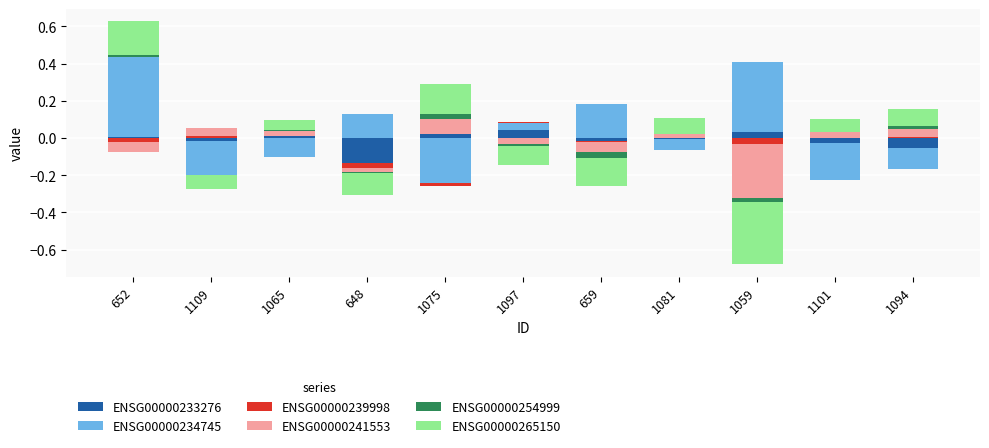

At which category is the sum across all series the highest?

652